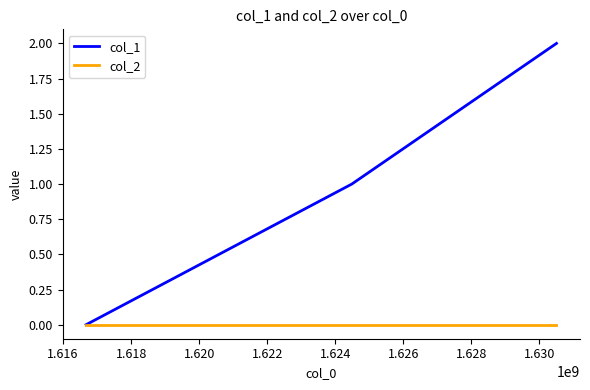

Which series has the largest total across all categories?

col_1